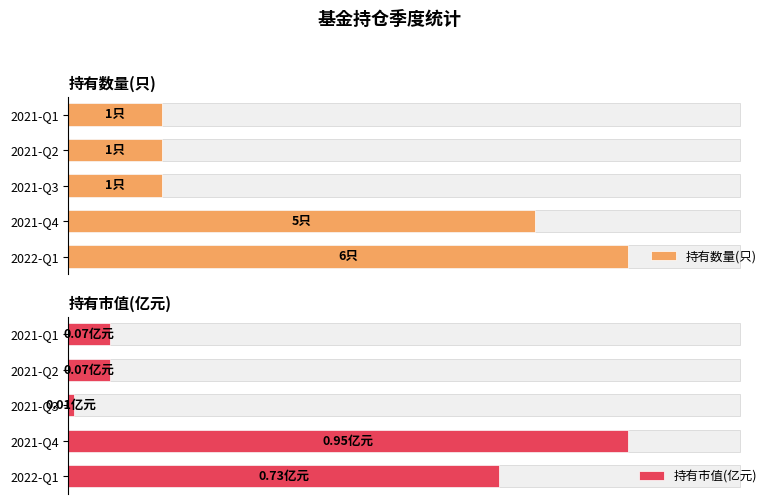

Reading left to right, transcribe all the data shown in this chart.

持有数量(只): 6.0	5.0	1.0	1.0	1.0
持有市值(亿元): 0.7	0.9	0.0	0.1	0.1